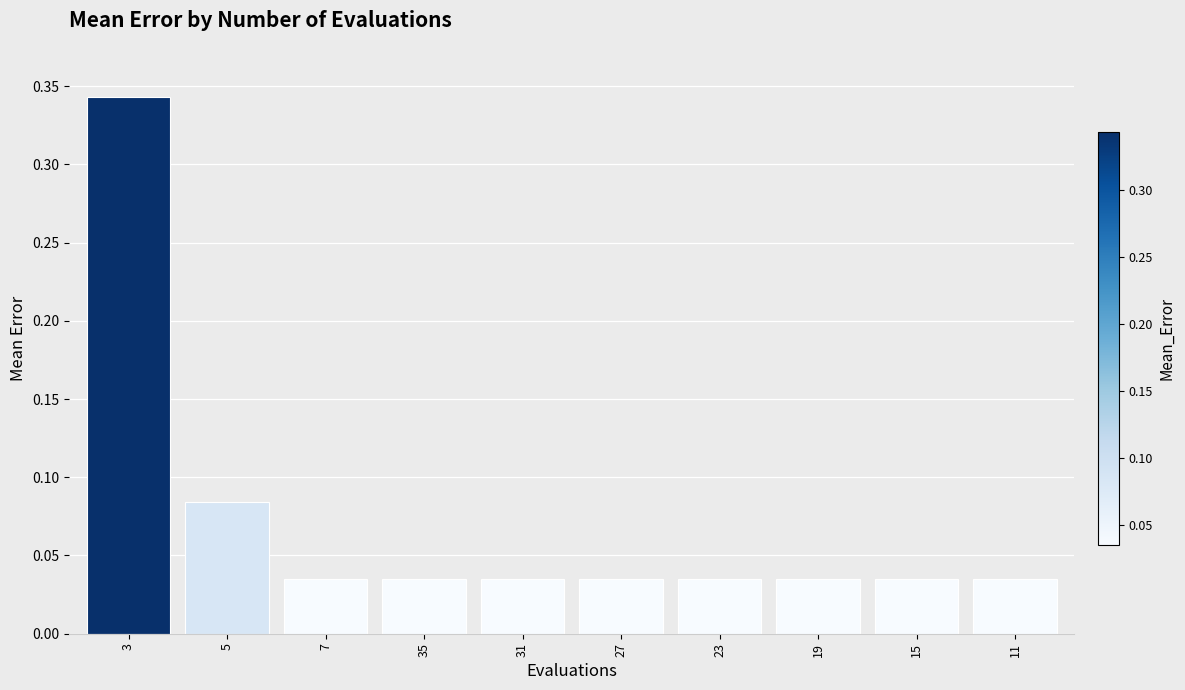

What position from the right is 23?

4